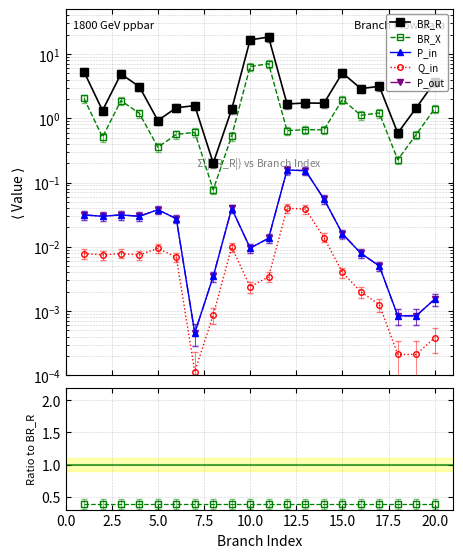

At which category does P_out reach its first local valley?

5.0